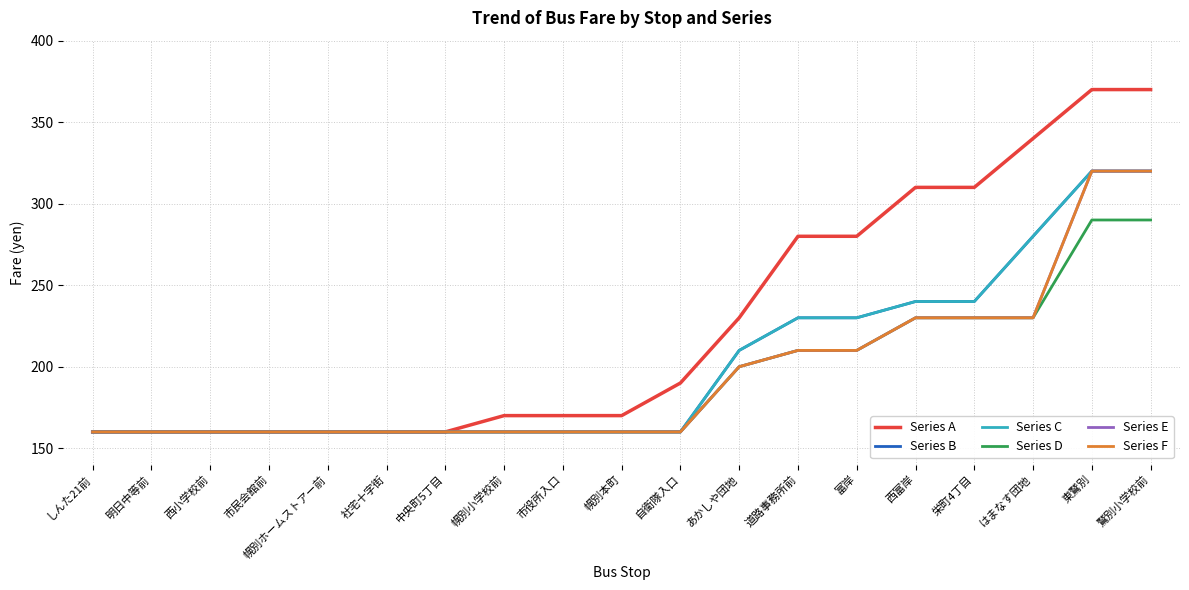

Is this an area chart (filled region under the line)?

No